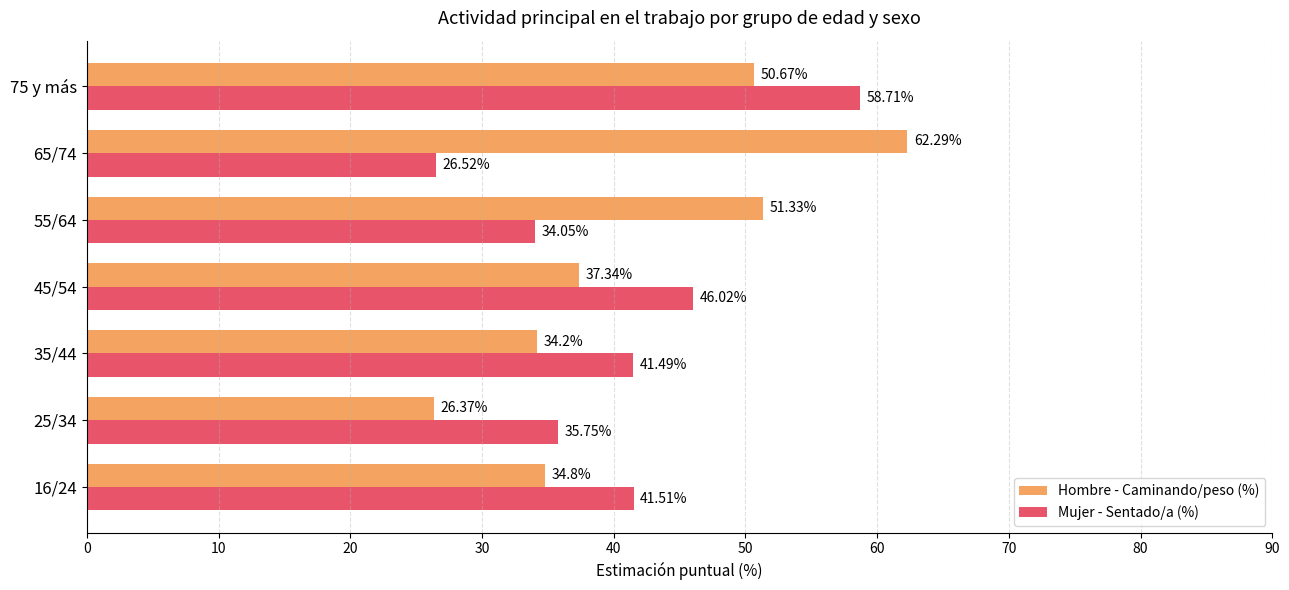

What is the sum of the Hombre - Caminando/peso (%) values at 55/64 and 65/74?

113.6